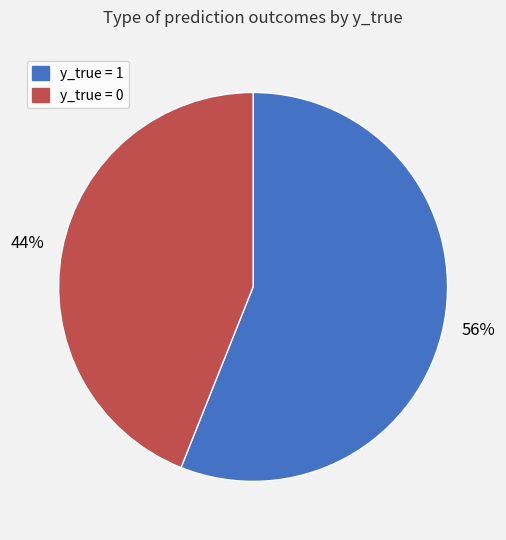

What is the largest slice in the pie chart?

y_true = 1